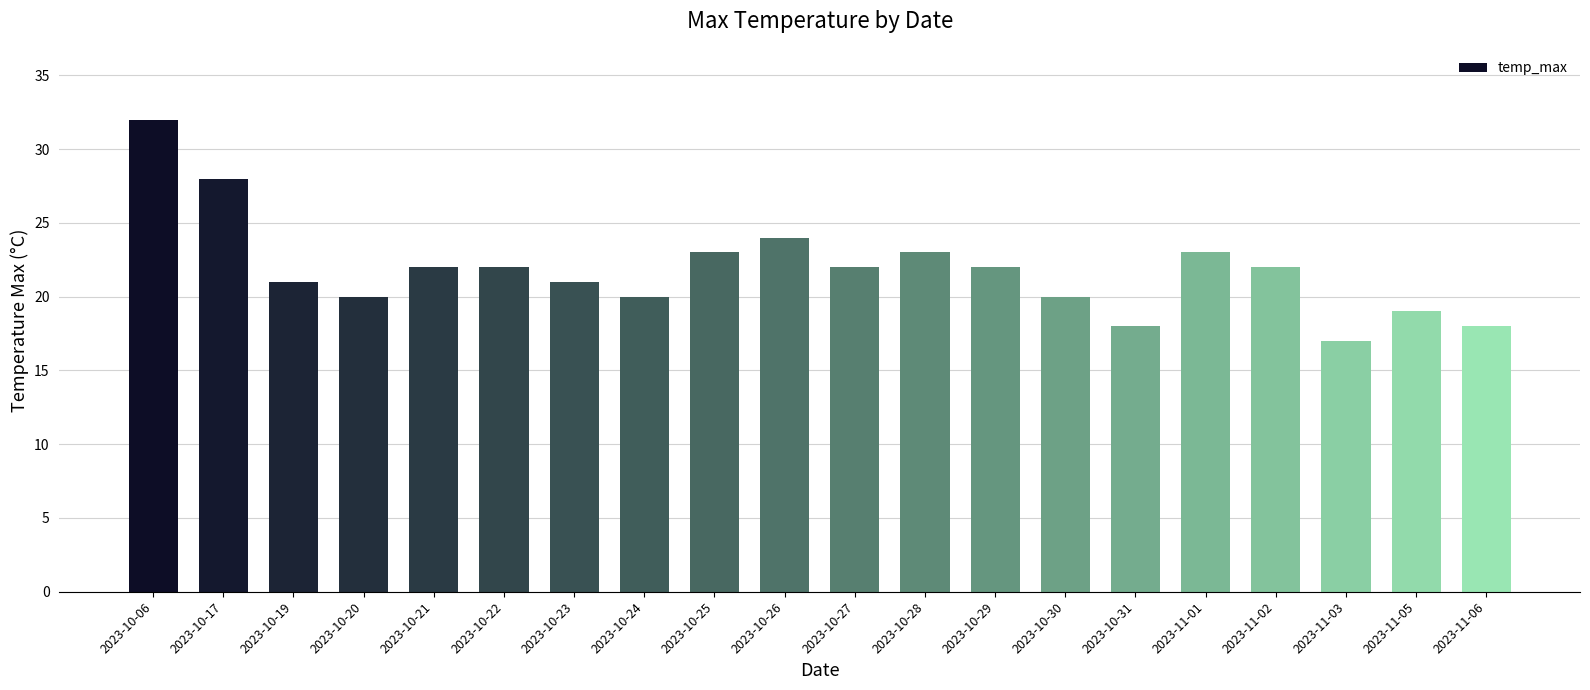

The chart shows a value of 38 at 2023-10-25. True or false?

False